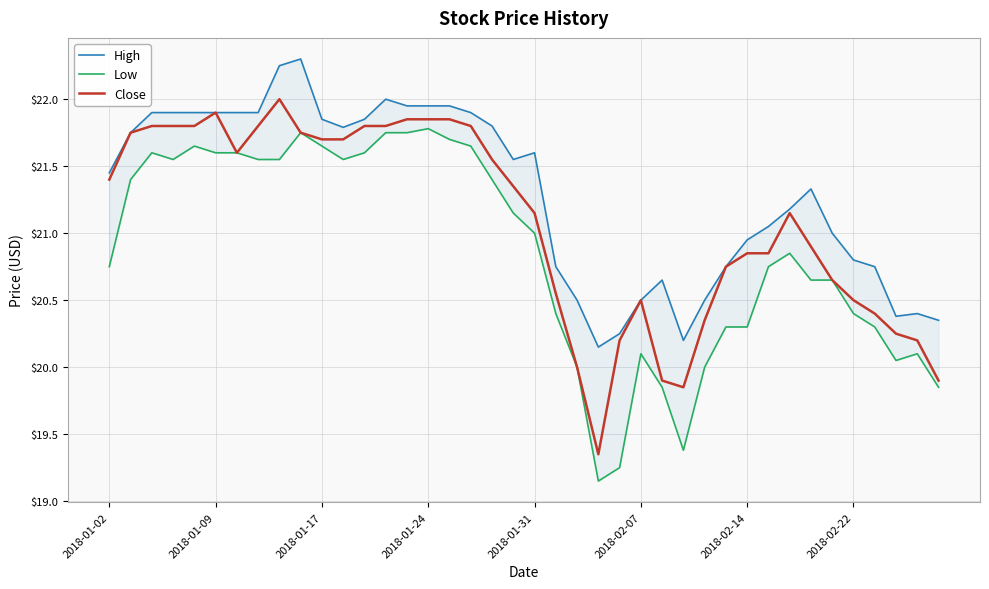

At which label does Close first exceed 21?

2018-01-02